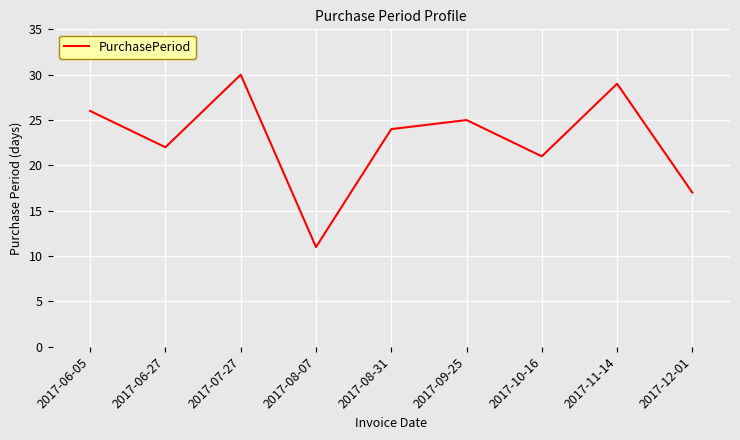

Reading right to left, list all the values displayed in this chart.

17	29	21	25	24	11	30	22	26